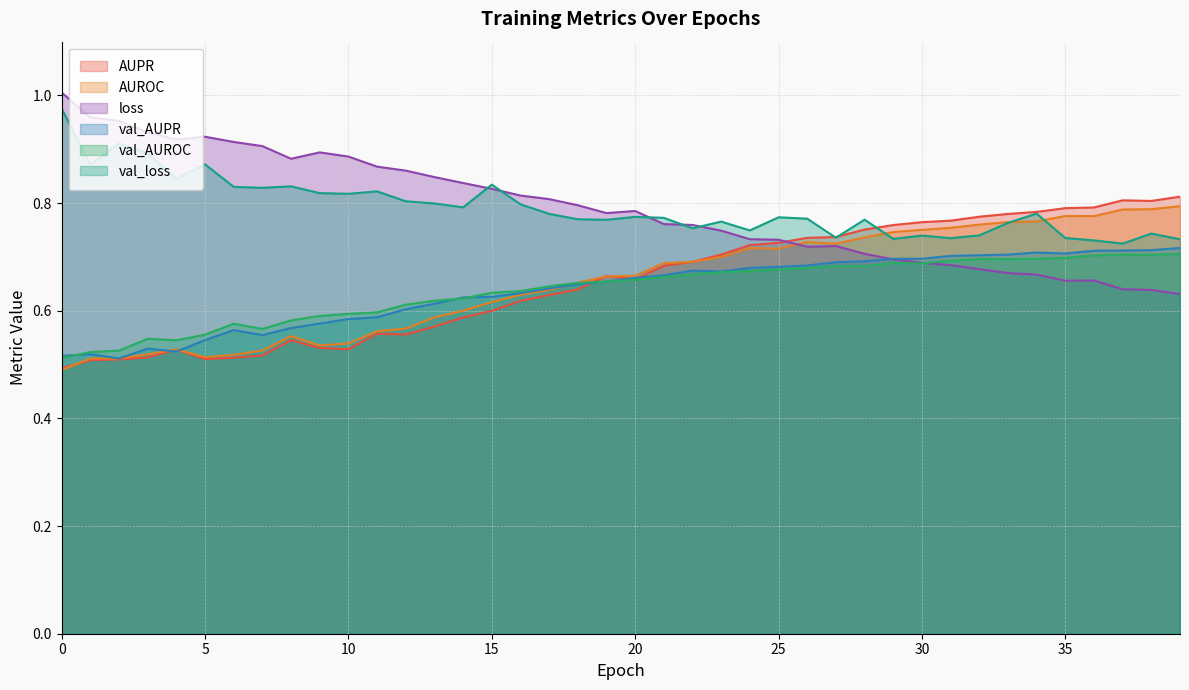

What value does the val_AUROC series have at 25?

0.7